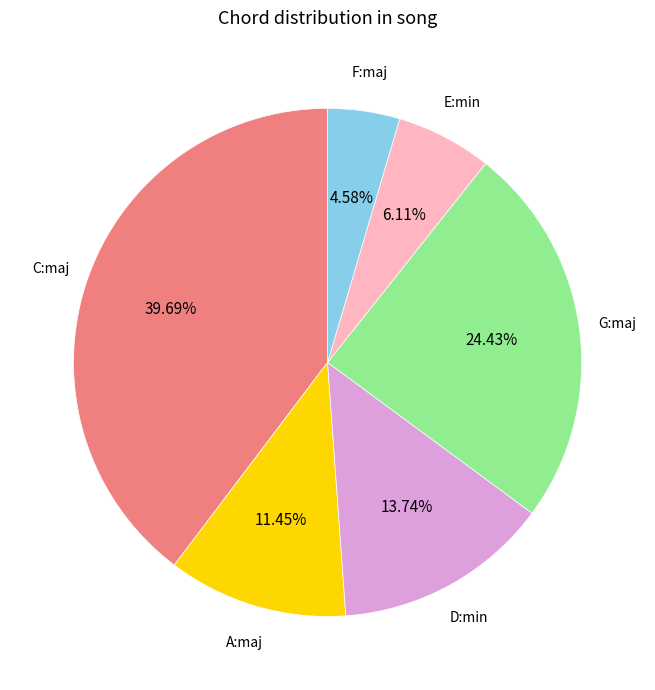

Is there a majority slice in this chart?

No